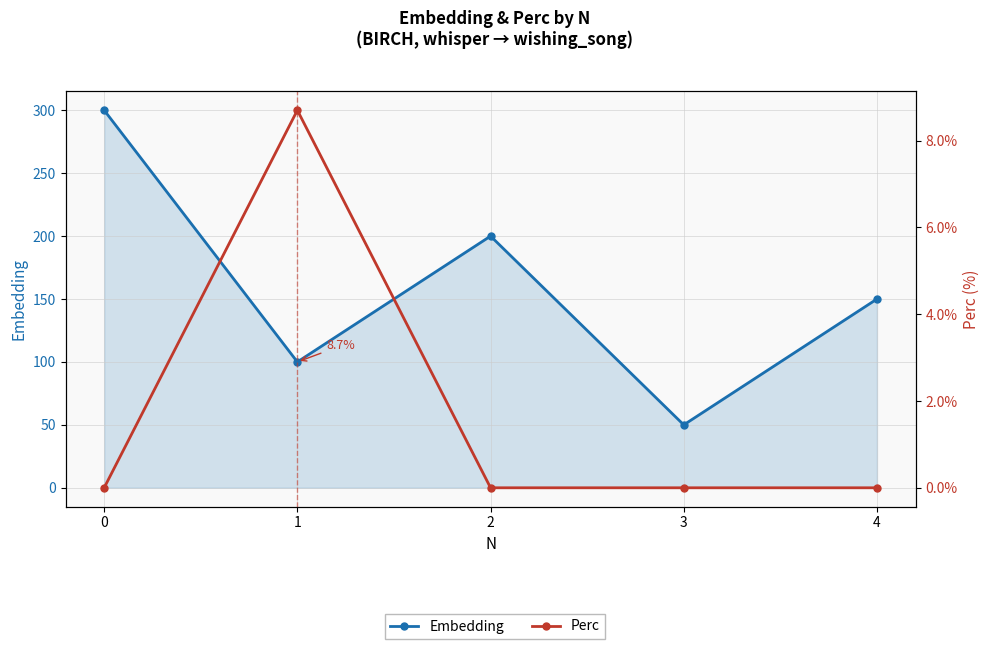

True or false: Embedding has a value of 50.0 at 3.

True